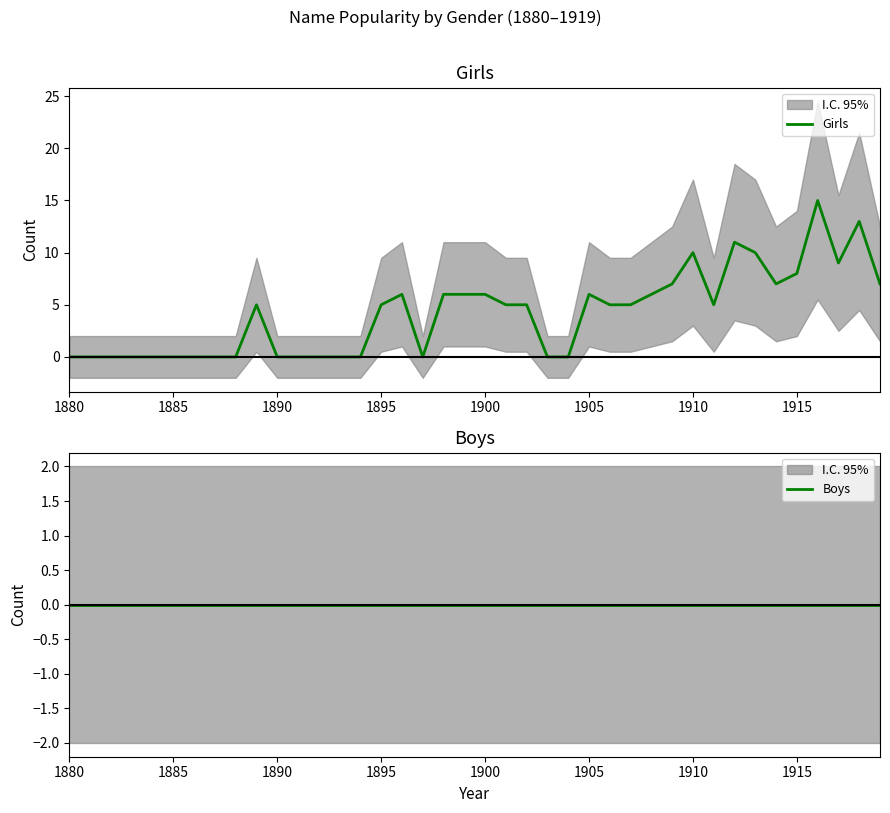

Is it true that Girls equals 6 at 1880?

False